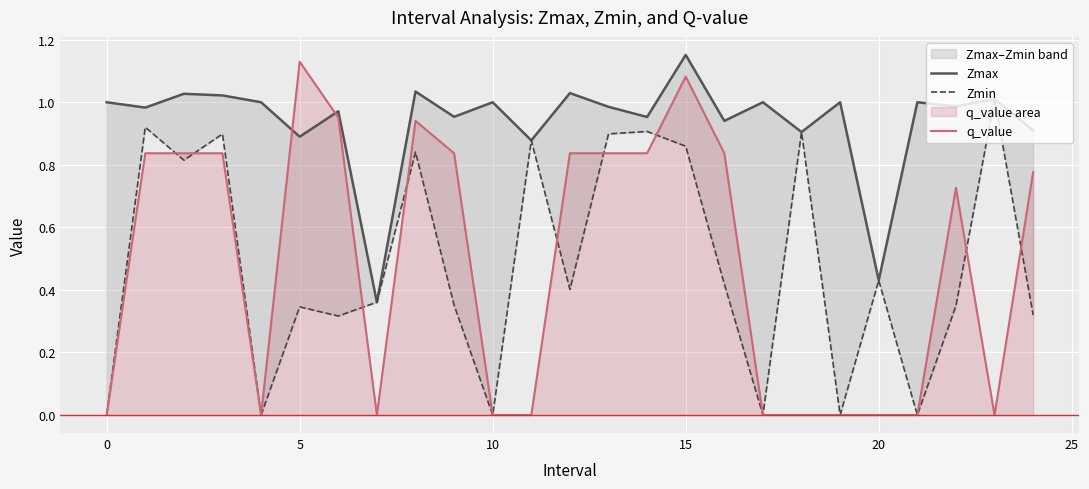

Which series has the largest total across all categories?

Zmax